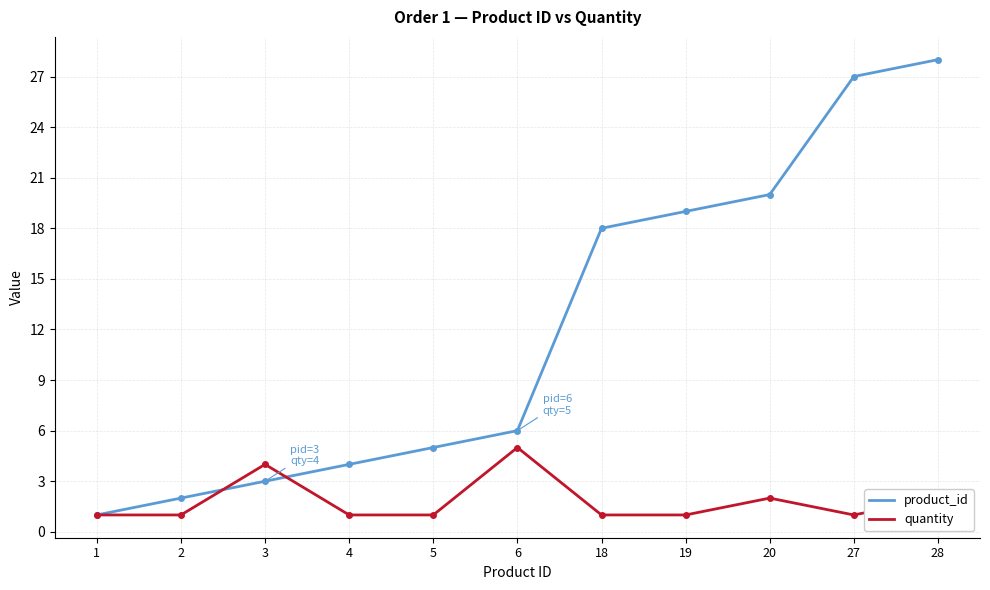

True or false: product_id and quantity cross at least once.

True